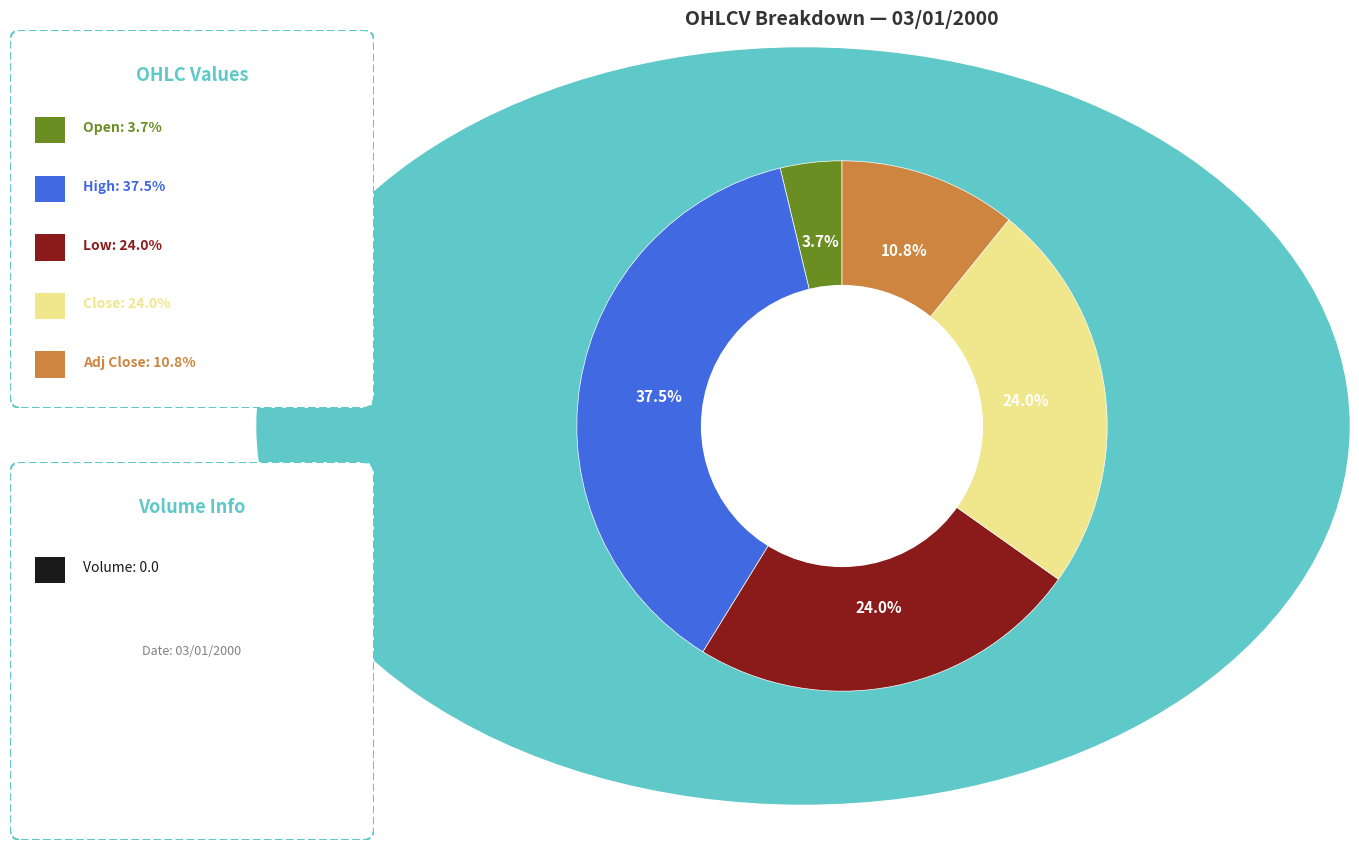

Is there any slice that represents more than half of the pie?

No